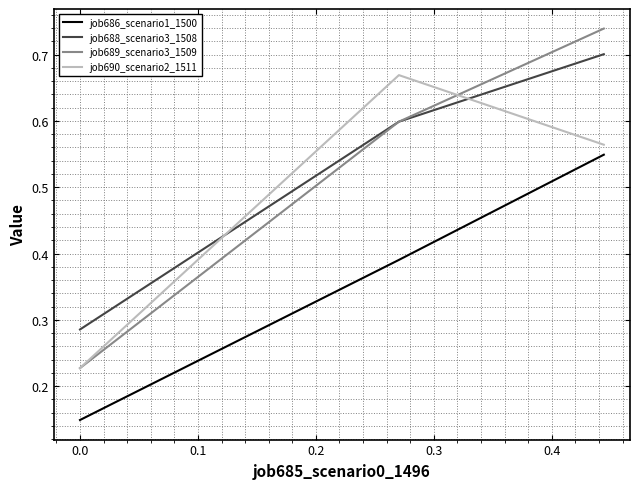

List the series in order of their peak value, lowest first.

job686_scenario1_1500, job690_scenario2_1511, job688_scenario3_1508, job689_scenario3_1509